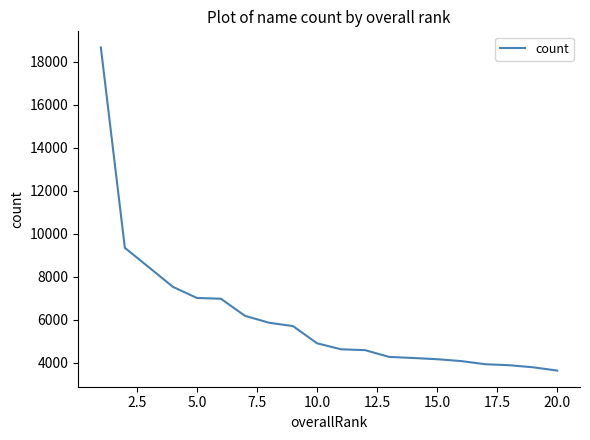

What is the minimum value shown in the chart?

3634